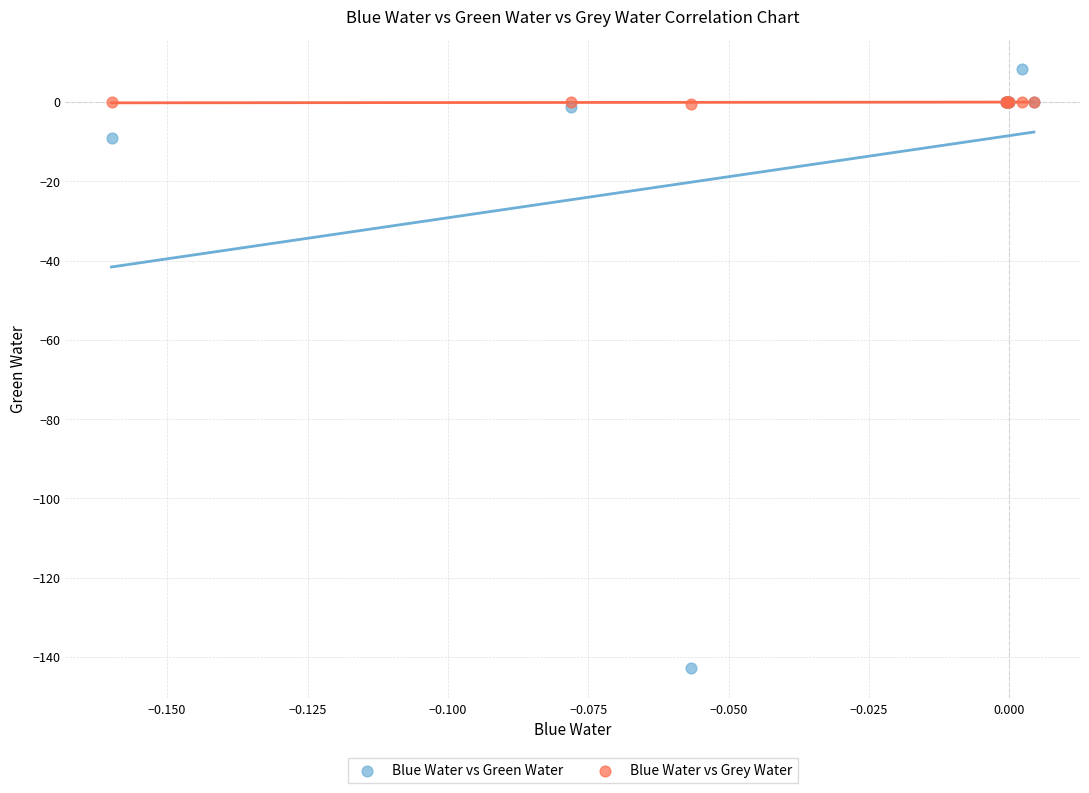

Which series reaches the maximum Y coordinate?

Blue Water vs Green Water